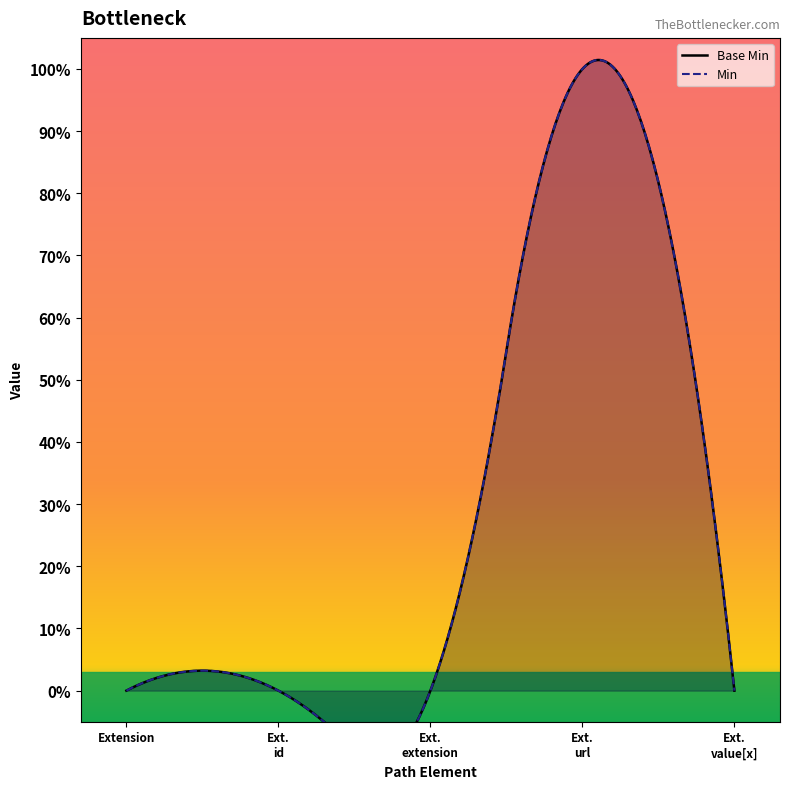

How many data points does each series have?

5